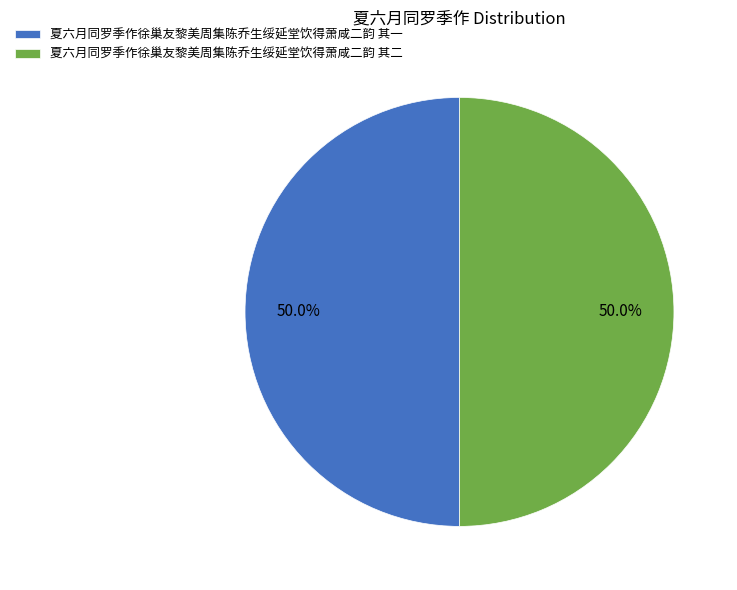

Count the number of slices in the pie.

2